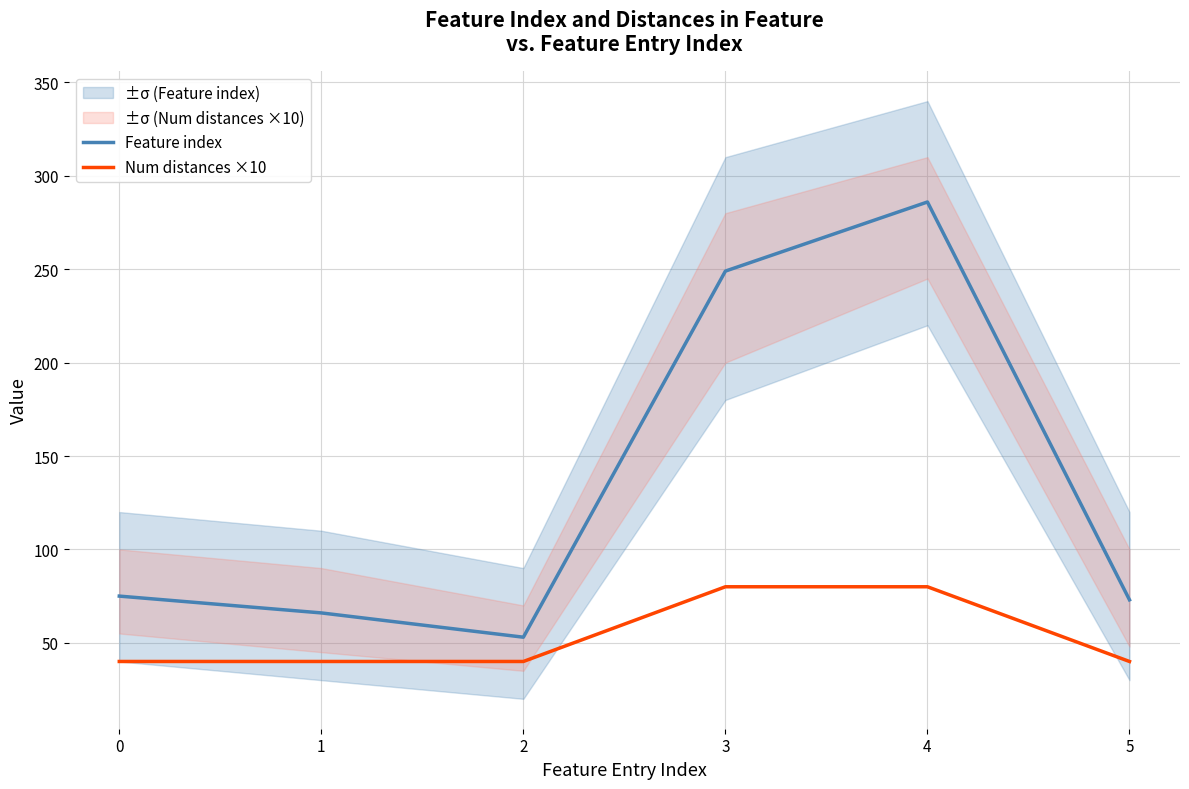

Which series has the largest range (max minus min)?

Feature index